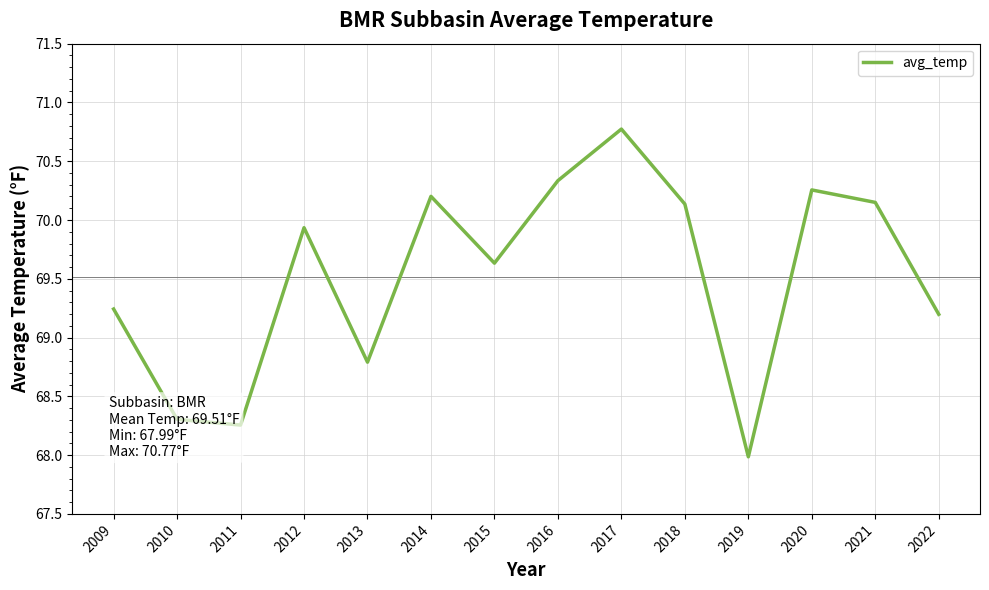

Read the value at 2019.

68.0